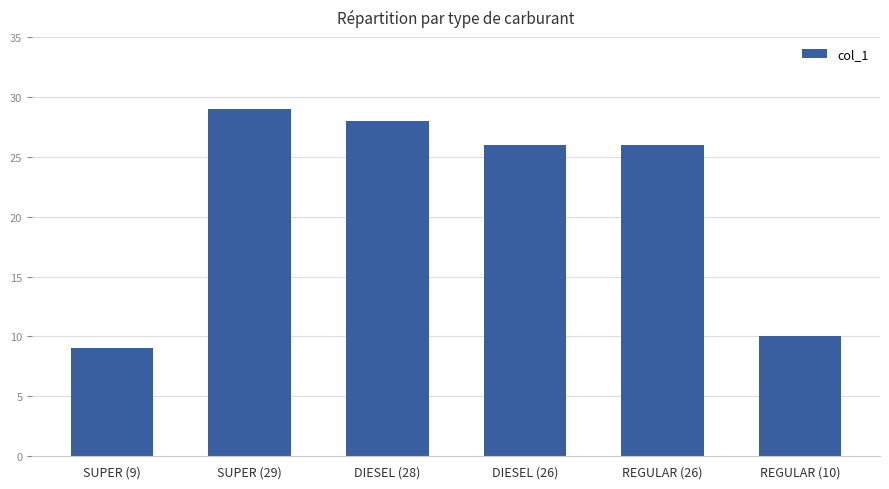

What is the sum of the values at DIESEL (26) and SUPER (9)?

35